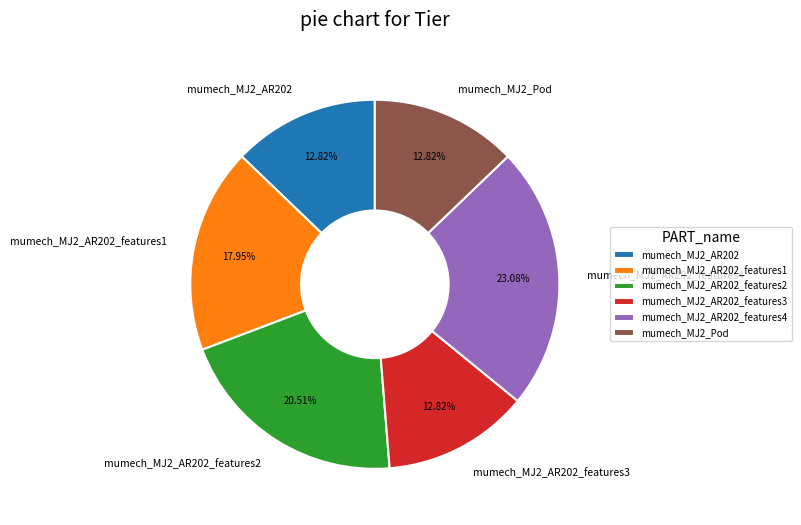

How many slices are in this pie chart?

6